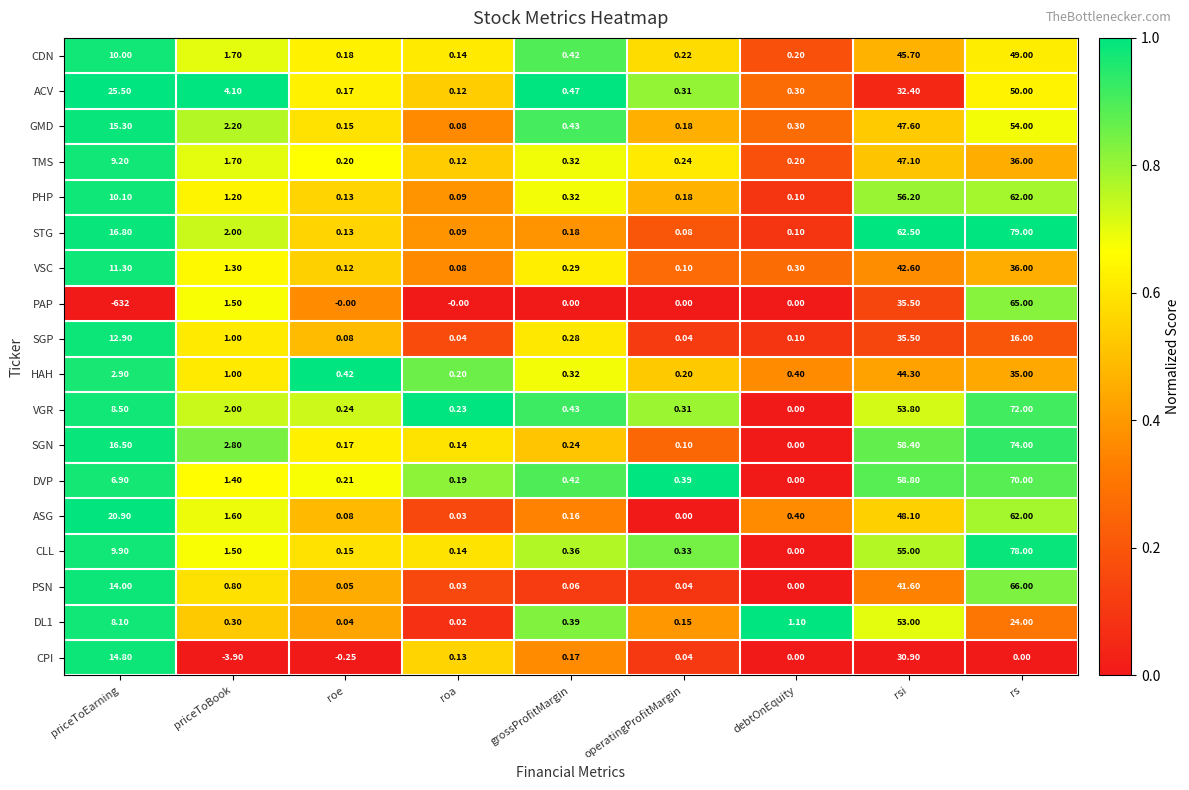

How many series are shown in this chart?

18